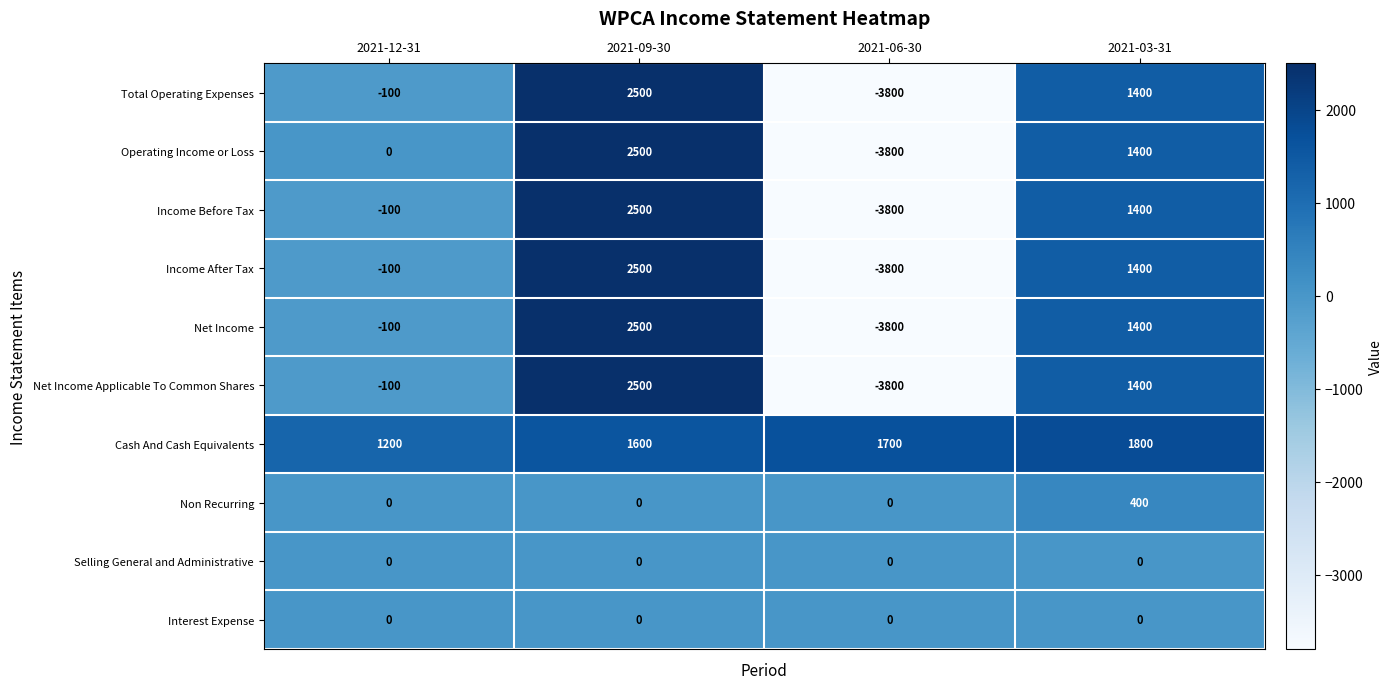

What is the difference between the highest and lowest values at 2021-12-31?

1300